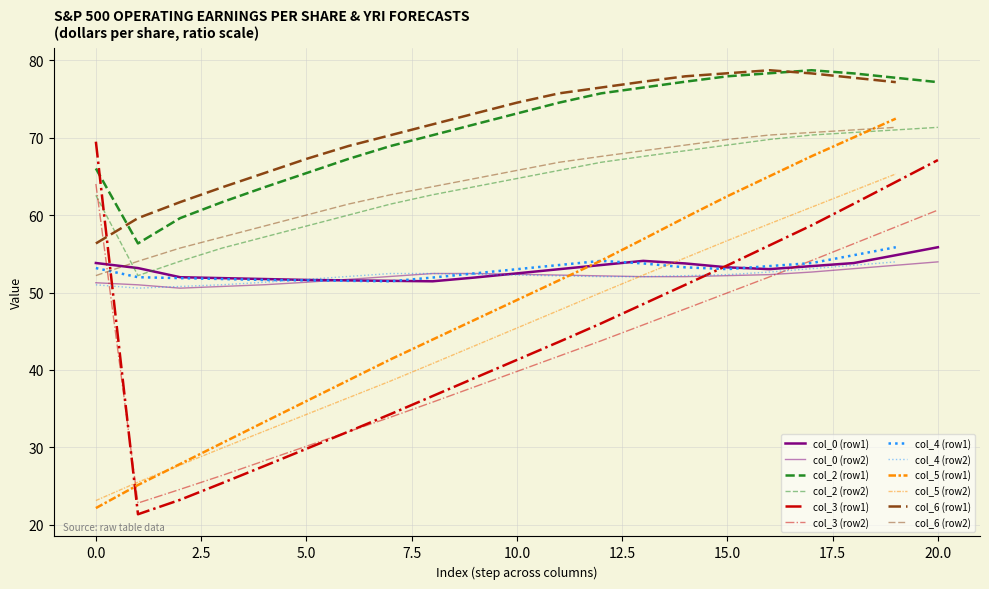

What is the difference between the highest and lowest values at 0?

47.3